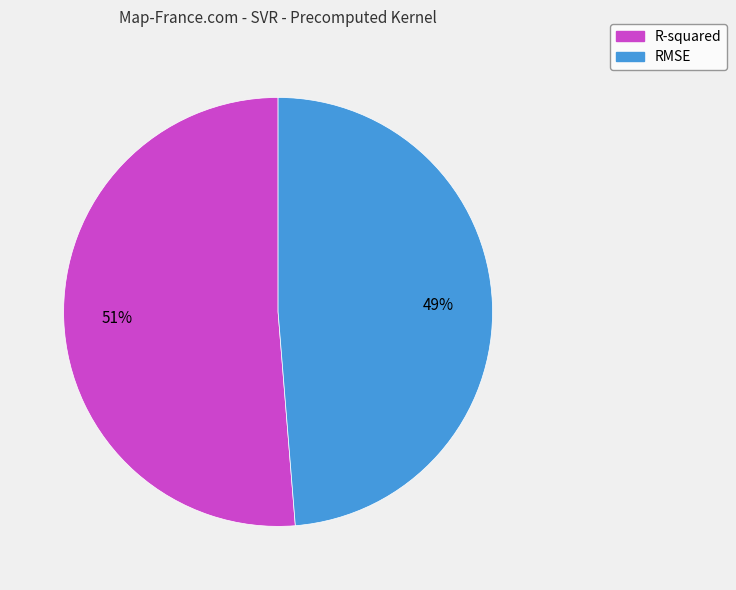

Rank the categories by value from lowest to highest.

RMSE, R-squared